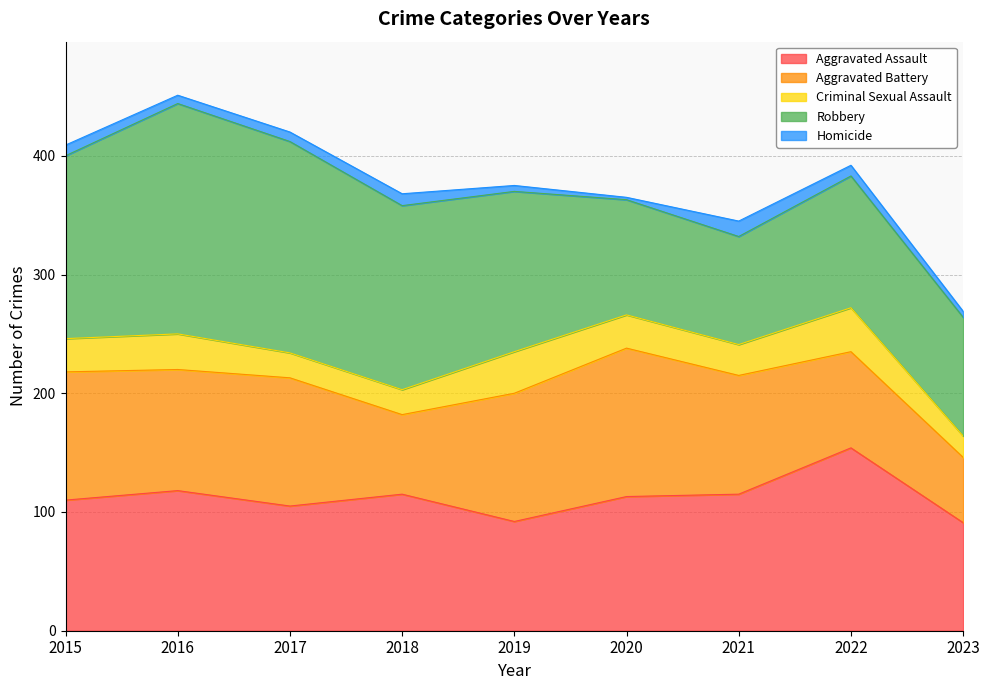

How many interior local valleys does the Robbery series have?

1